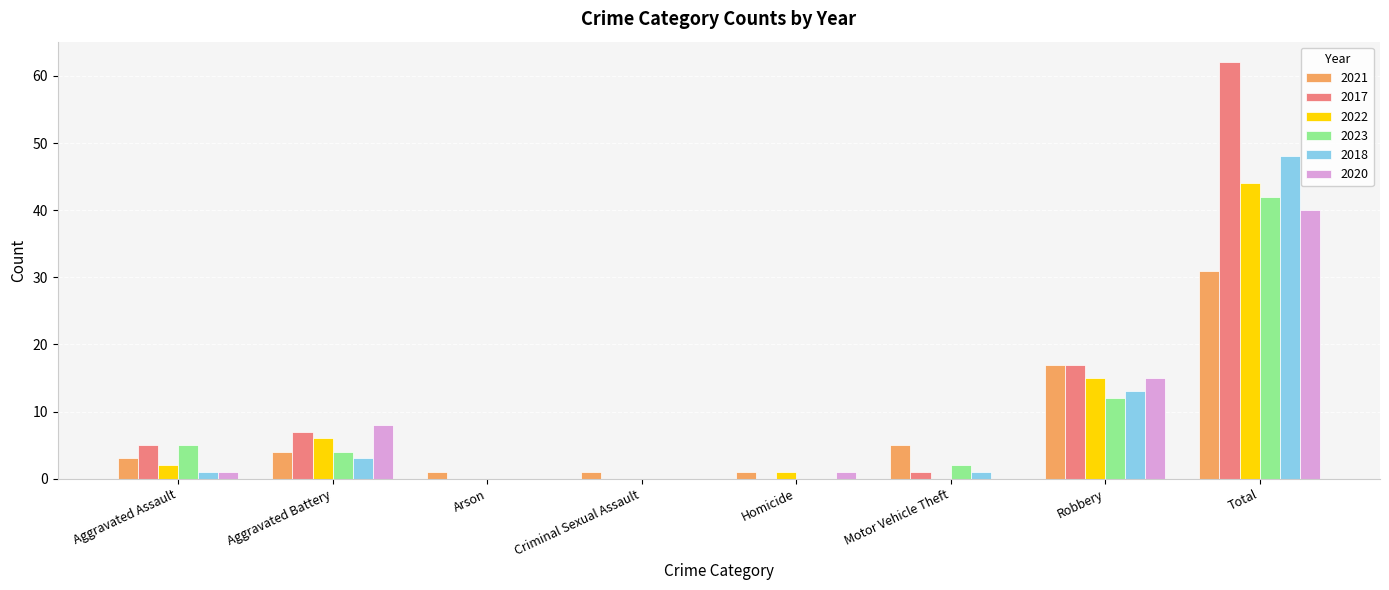

Is it true that 2020 equals 40 at Total?

True